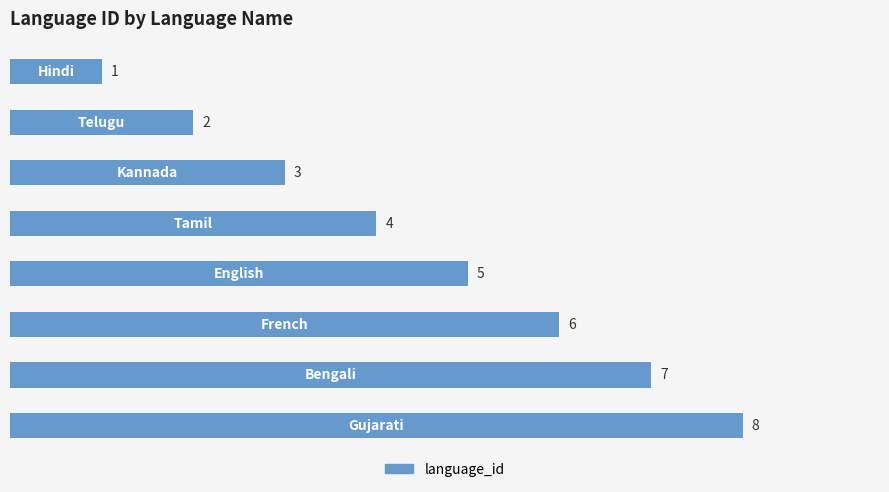

What is the sum of all values?

36